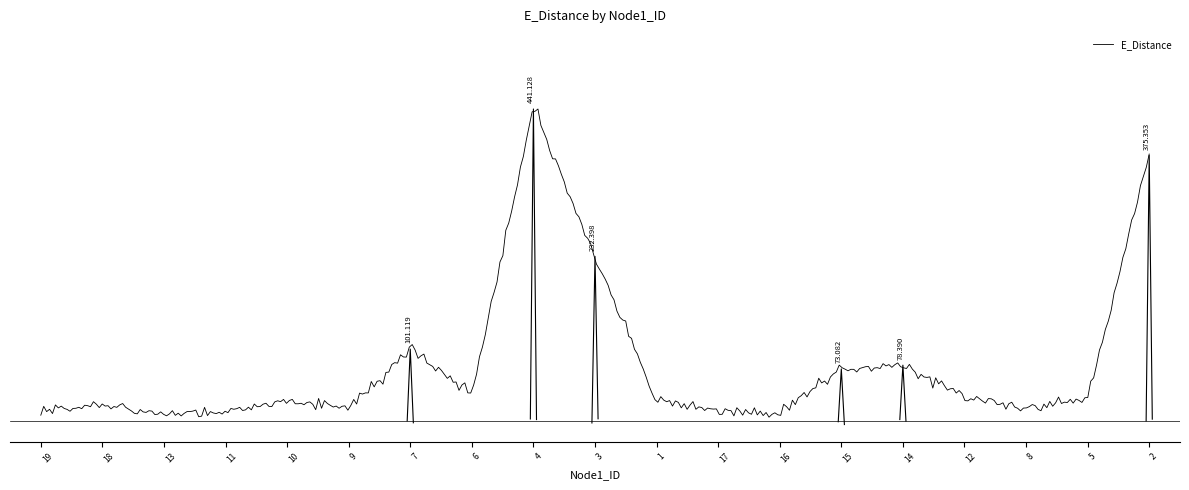

List the labels in order of value, smallest first.

13, 16, 11, 19, 17, 8, 9, 18, 1, 10, 5, 12, 6, 15, 14, 7, 3, 2, 4